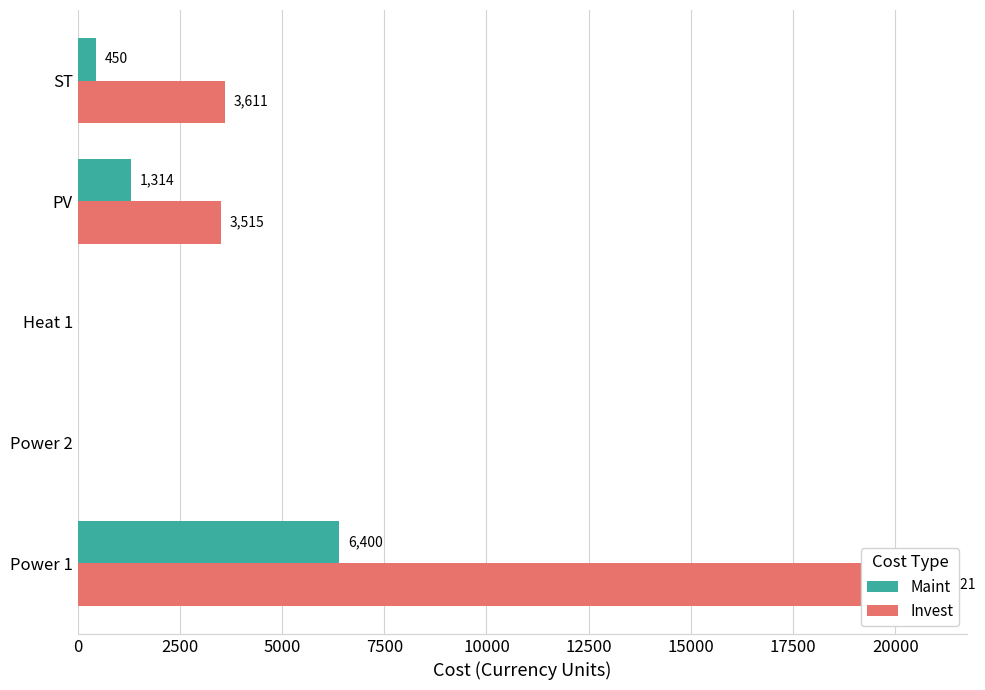

Reading left to right, extract all data points from this chart.

Maint: 6400.0	0.0	0.0	1314.0	450.0
Invest: 20720.7	0.0	0.0	3514.6	3610.9